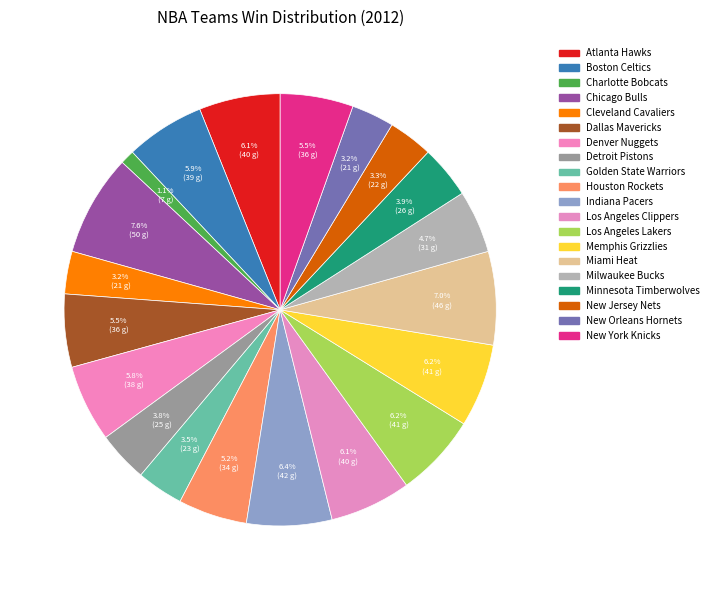

Is it true that Minnesota Timberwolves is 1% of the pie?

False